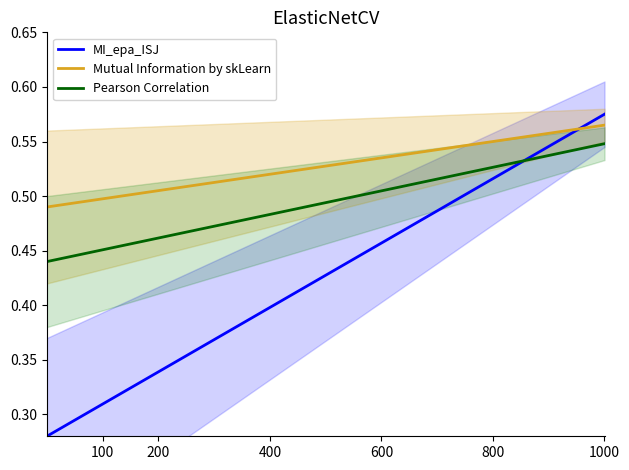

What is the maximum value for Pearson Correlation?

0.5